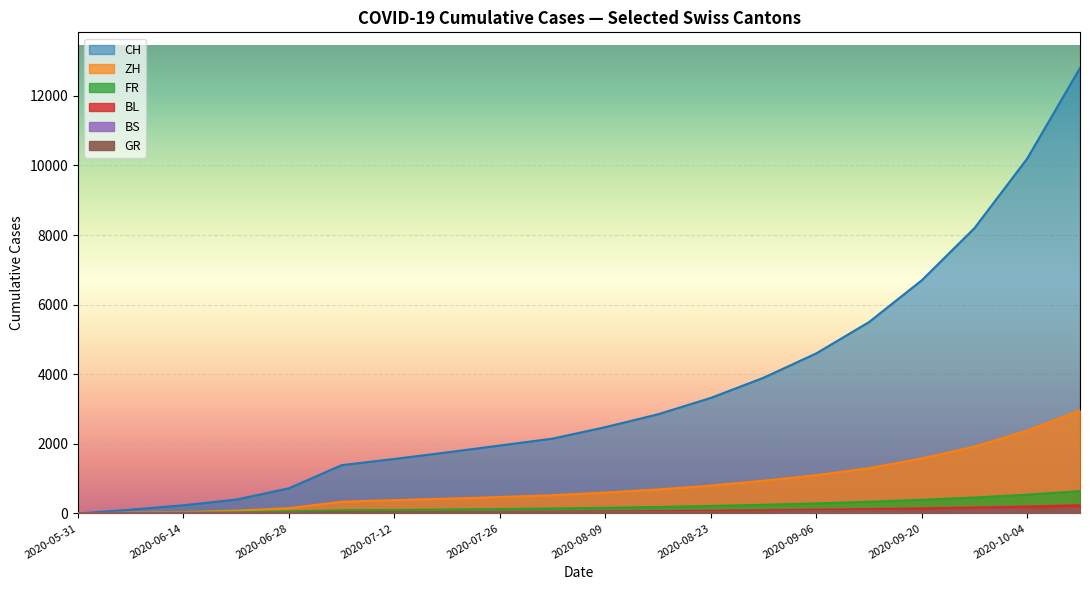

Reading right to left, transcribe all the data shown in this chart.

CH: 2020-10-11=12800	2020-10-04=10200	2020-09-27=8200	2020-09-20=6700	2020-09-13=5500	2020-09-06=4600	2020-08-30=3900	2020-08-23=3320	2020-08-16=2850	2020-08-09=2480	2020-08-02=2150	2020-07-26=1952	2020-07-19=1755	2020-07-12=1566	2020-07-05=1388	2020-06-28=723	2020-06-21=398	2020-06-14=235	2020-06-07=108	2020-05-31=0
ZH: 2020-10-11=2960	2020-10-04=2380	2020-09-27=1920	2020-09-20=1580	2020-09-13=1300	2020-09-06=1100	2020-08-30=940	2020-08-23=800	2020-08-16=690	2020-08-09=600	2020-08-02=524	2020-07-26=472	2020-07-19=424	2020-07-12=382	2020-07-05=337	2020-06-28=152	2020-06-21=80	2020-06-14=38	2020-06-07=23	2020-05-31=0
FR: 2020-10-11=110	2020-10-04=94	2020-09-27=80	2020-09-20=68	2020-09-13=58	2020-09-06=50	2020-08-30=43	2020-08-23=37	2020-08-16=32	2020-08-09=28	2020-08-02=24	2020-07-26=21	2020-07-19=18	2020-07-12=15	2020-07-05=12	2020-06-28=7	2020-06-21=7	2020-06-14=5	2020-06-07=4	2020-05-31=0
BS: 2020-10-11=235	2020-10-04=200	2020-09-27=170	2020-09-20=146	2020-09-13=125	2020-09-06=107	2020-08-30=92	2020-08-23=79	2020-08-16=68	2020-08-09=59	2020-08-02=51	2020-07-26=44	2020-07-19=38	2020-07-12=32	2020-07-05=27	2020-06-28=16	2020-06-21=7	2020-06-14=4	2020-06-07=3	2020-05-31=0
BL: 2020-10-11=640	2020-10-04=540	2020-09-27=458	2020-09-20=392	2020-09-13=336	2020-09-06=288	2020-08-30=248	2020-08-23=214	2020-08-16=186	2020-08-09=162	2020-08-02=142	2020-07-26=126	2020-07-19=112	2020-07-12=100	2020-07-05=92	2020-06-28=61	2020-06-21=32	2020-06-14=22	2020-06-07=9	2020-05-31=0
GR: 2020-10-11=110	2020-10-04=94	2020-09-27=80	2020-09-20=68	2020-09-13=58	2020-09-06=50	2020-08-30=43	2020-08-23=37	2020-08-16=32	2020-08-09=28	2020-08-02=24	2020-07-26=21	2020-07-19=18	2020-07-12=14	2020-07-05=12	2020-06-28=7	2020-06-21=2	2020-06-14=2	2020-06-07=1	2020-05-31=0